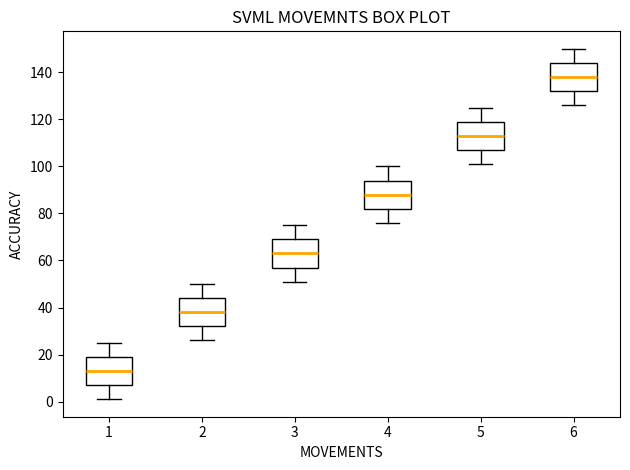

Reading left to right, transcribe this box plot: for each box, give where its median line is, the range the box spans, and where its two whiskers end, as read against the y-axis. The values are not printed on the chart, so give them approximately, as read against the axis.

1: median 14, box 8 to 20, whiskers 2 to 26
2: median 38, box 32 to 44, whiskers 26 to 50
3: median 64, box 58 to 70, whiskers 52 to 76
4: median 88, box 82 to 94, whiskers 76 to 100
5: median 114, box 108 to 120, whiskers 102 to 126
6: median 138, box 132 to 144, whiskers 126 to 150